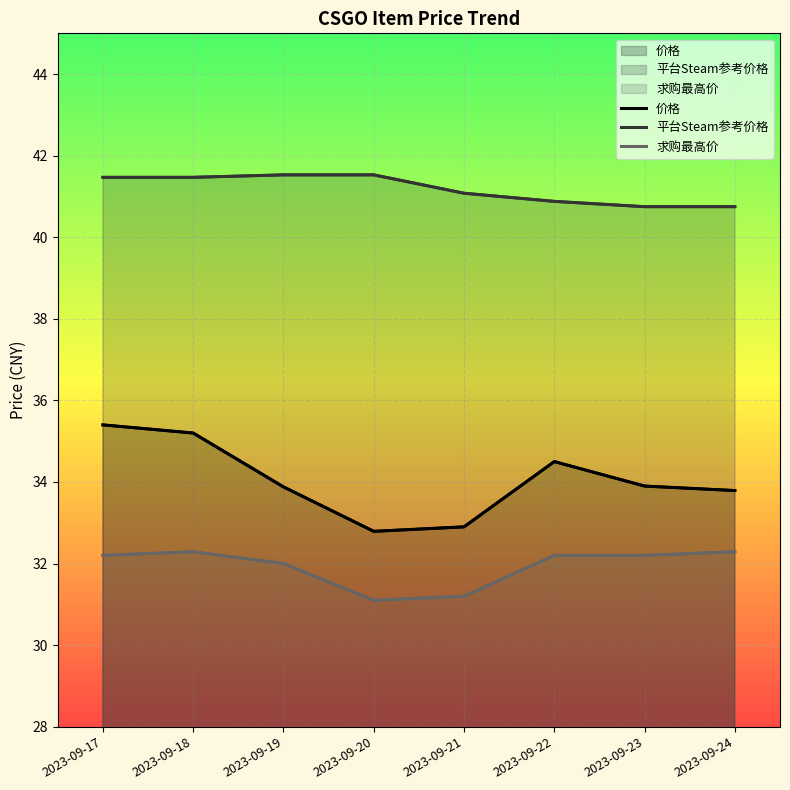

What is the average value of the 平台Steam参考价格 series?

41.2